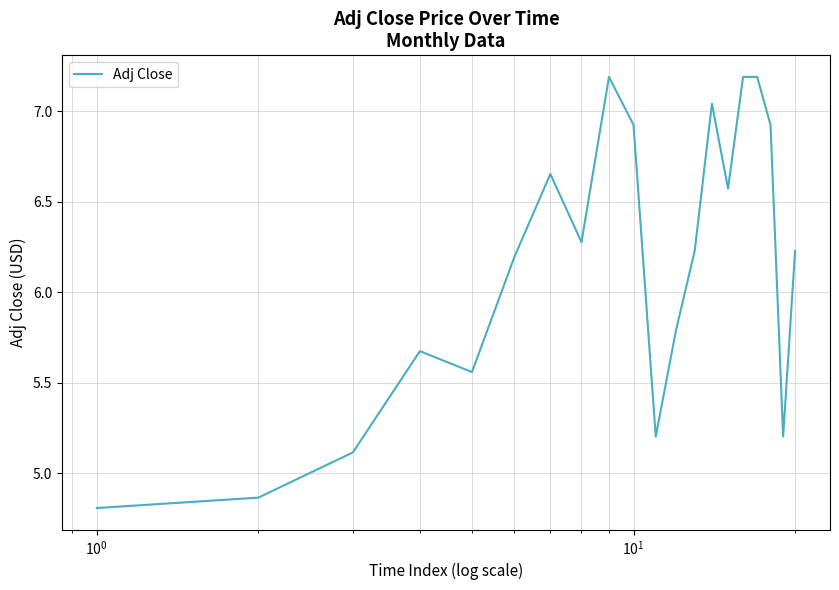

What is the difference between the maximum and minimum values?

2.4